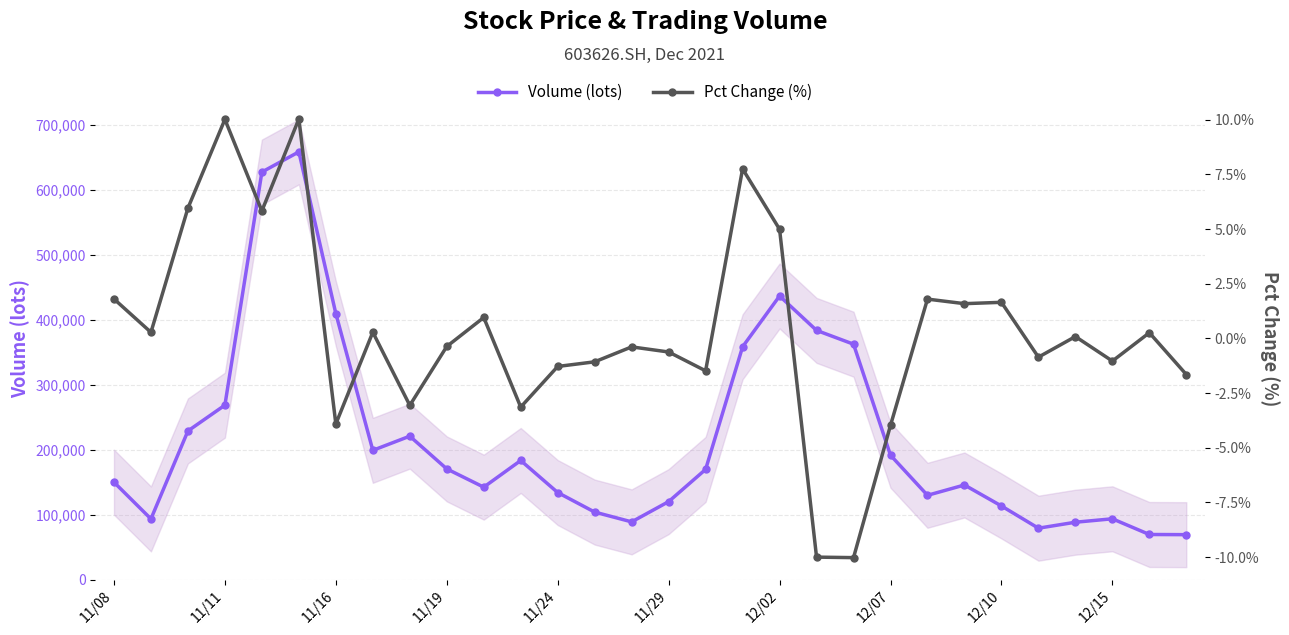

True or false: Pct Change (%) and Volume (lots) intersect in this chart.

False